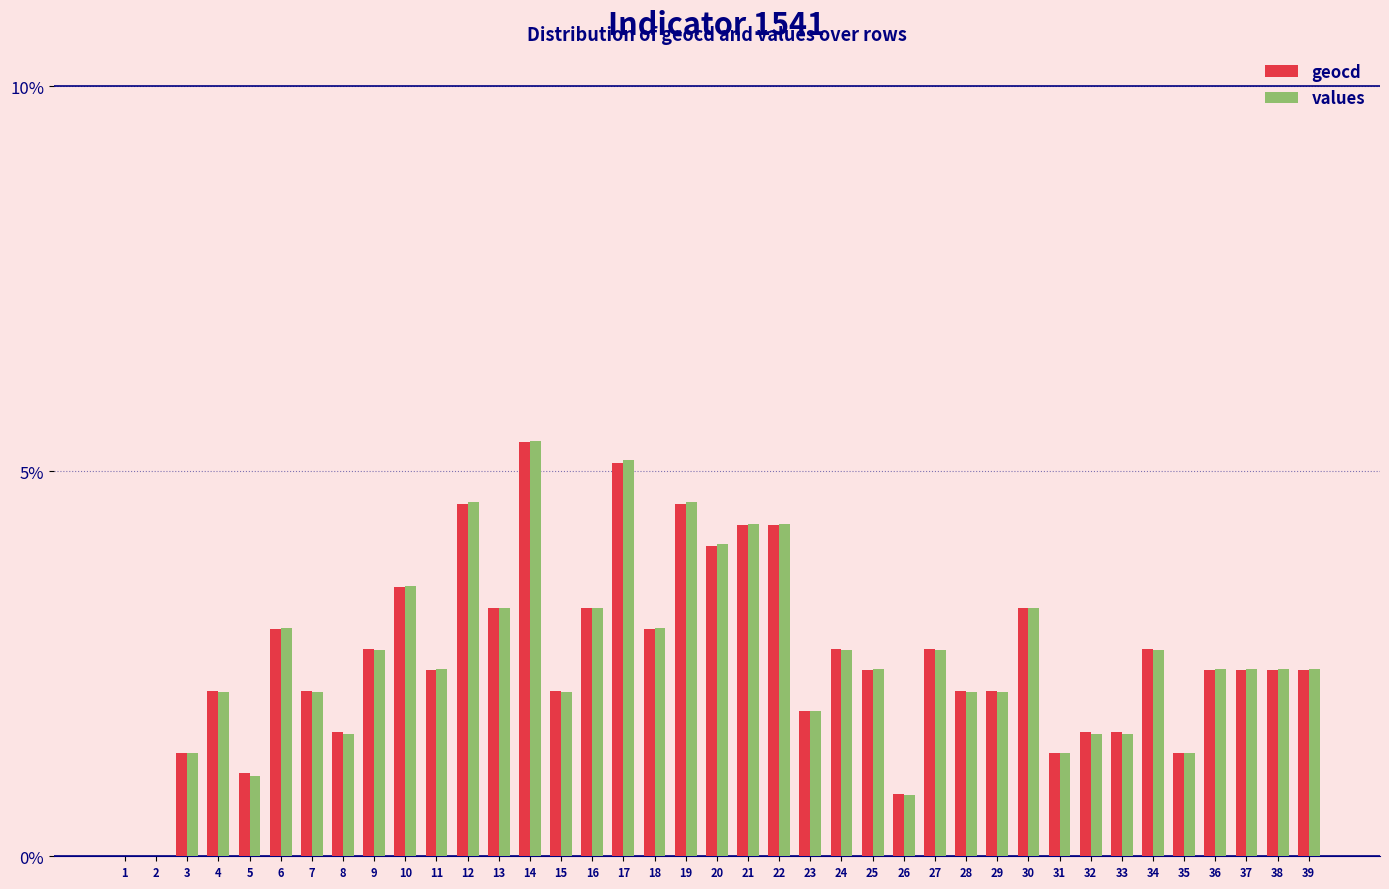

Is the value of geocd at 13 greater than the value of values at 24?

Yes